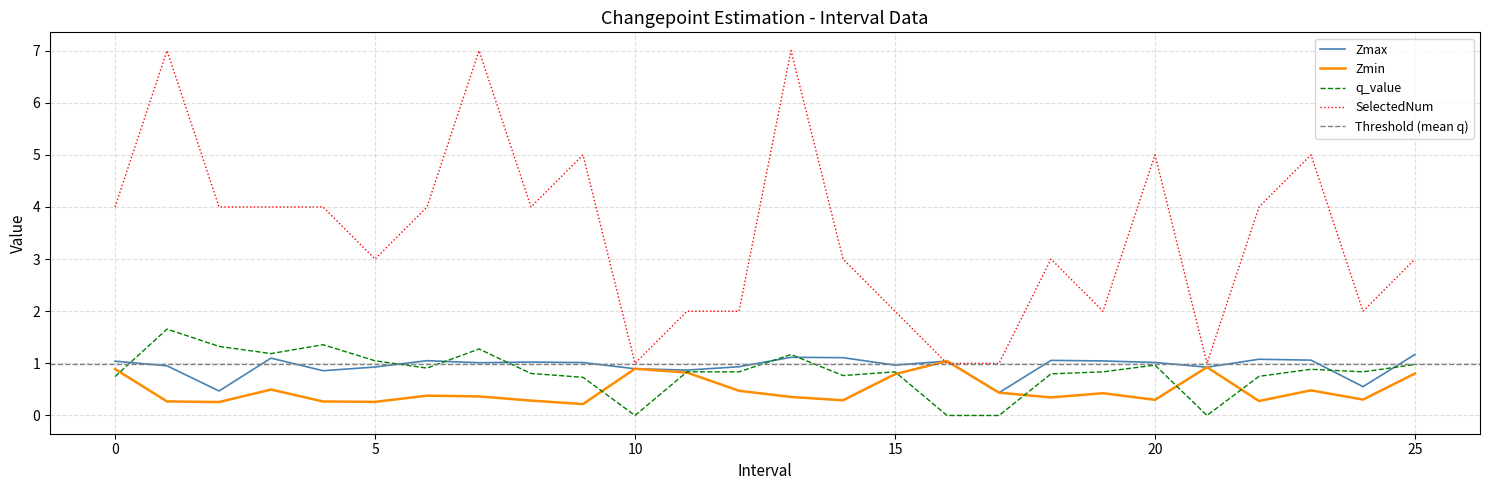

What is the difference between the maximum and second lowest values in the q_value series?

1.7